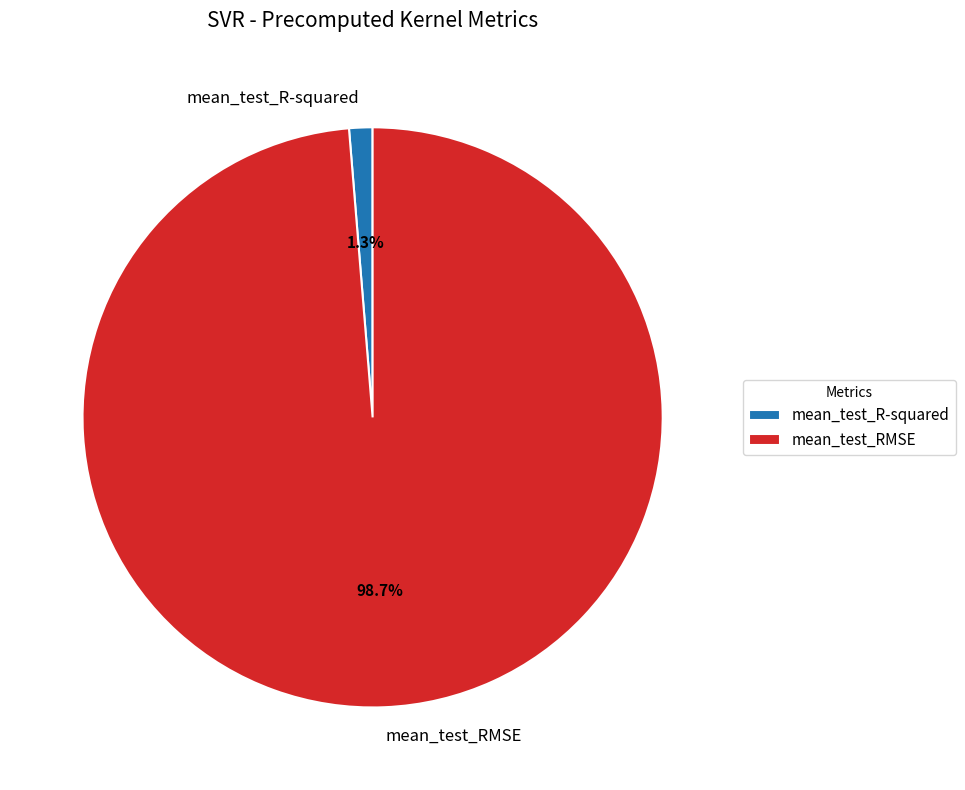

To the nearest percent, what is the difference between the largest and smallest slice percentages?

97%